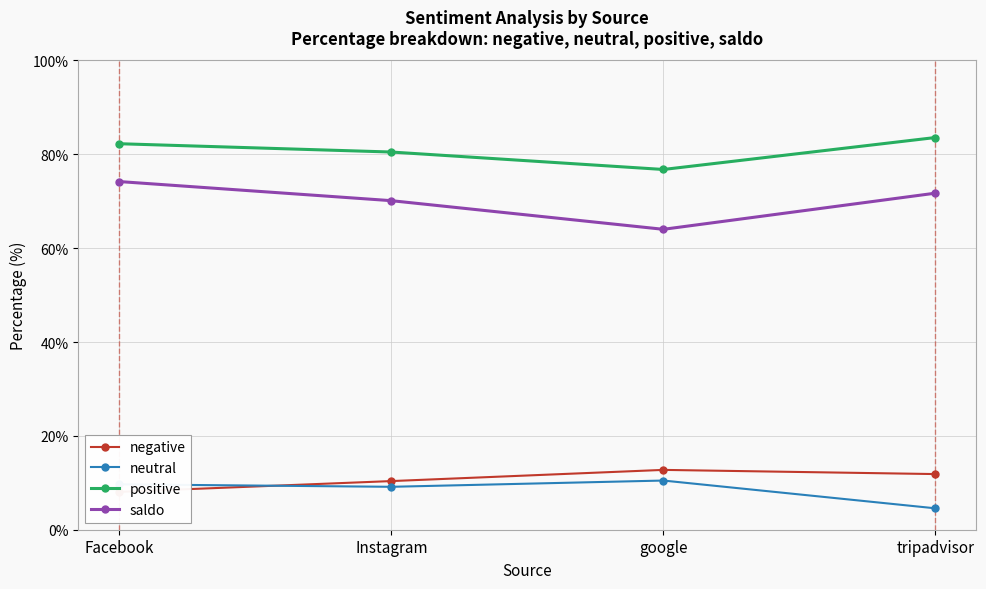

Rank the categories by saldo value from lowest to highest.

google, Instagram, tripadvisor, Facebook